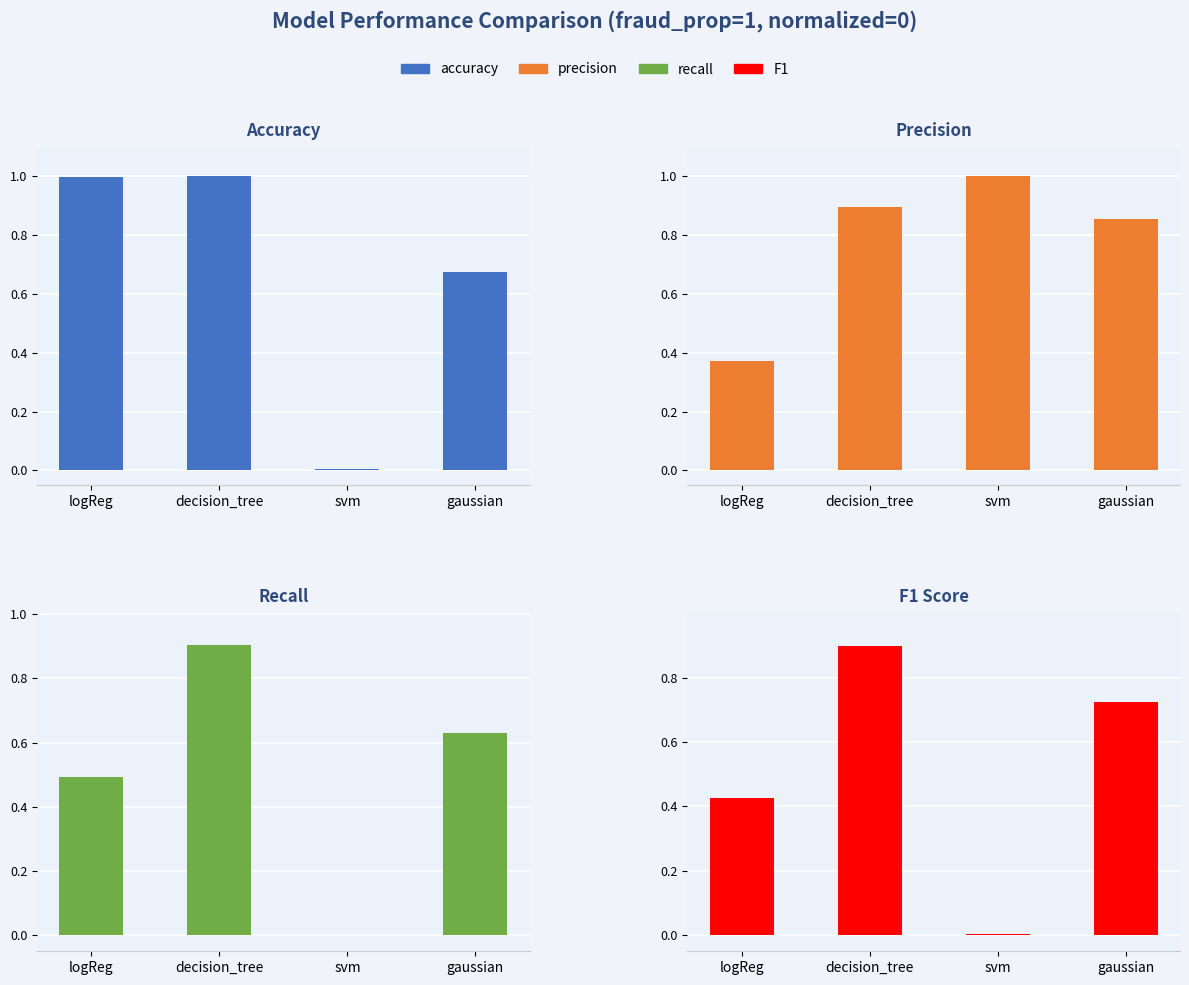

What is the average value of the accuracy series?

0.7